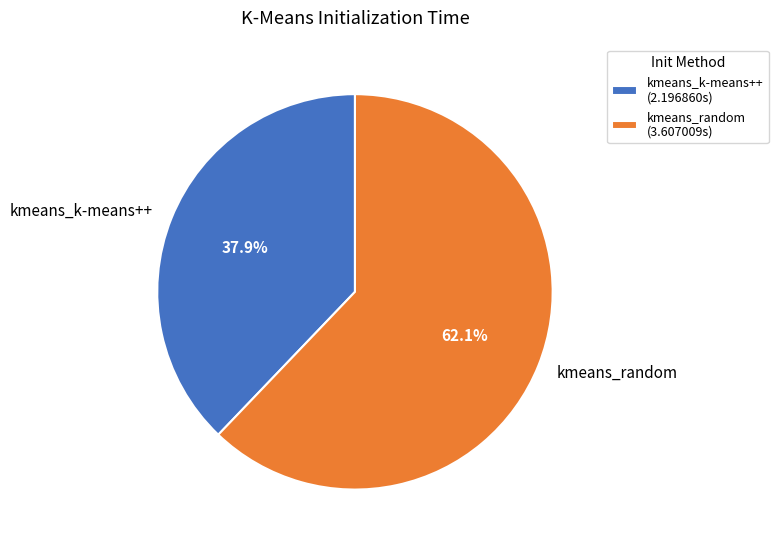

What is the smallest slice in the pie chart?

kmeans_k-means++